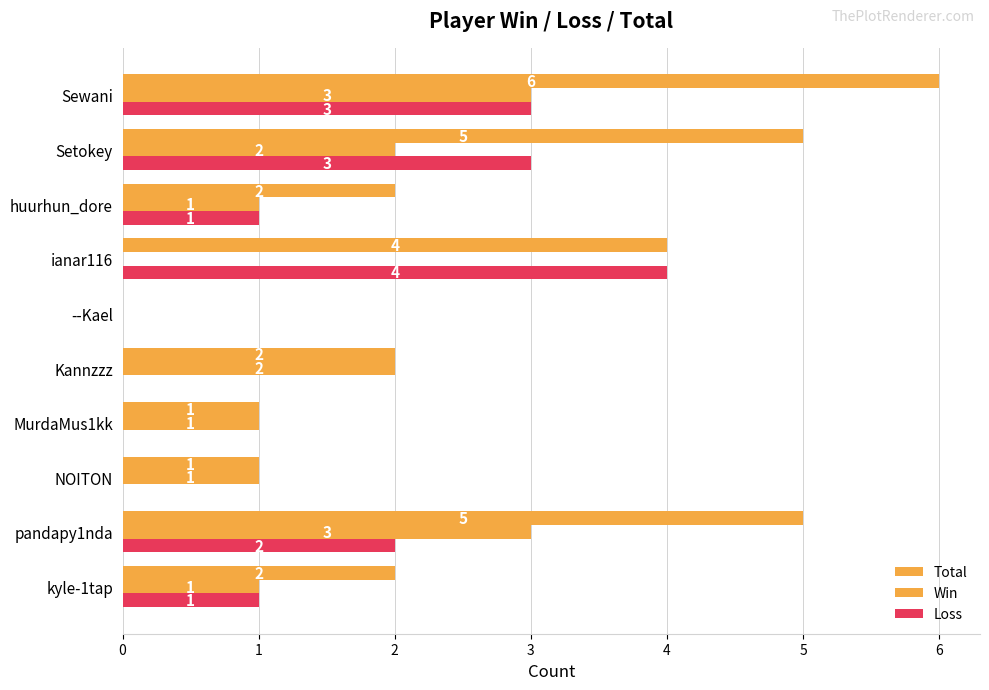

How many positive values does the Win series have?

8